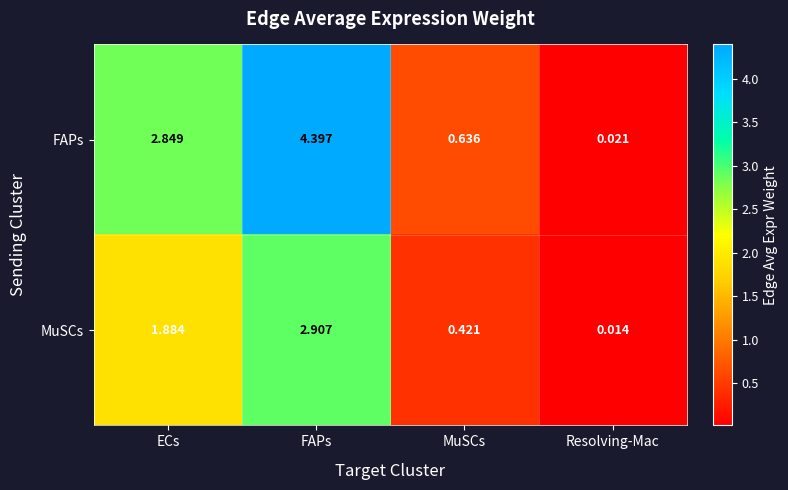

Where is MuSCs nearest to the value 1?

MuSCs